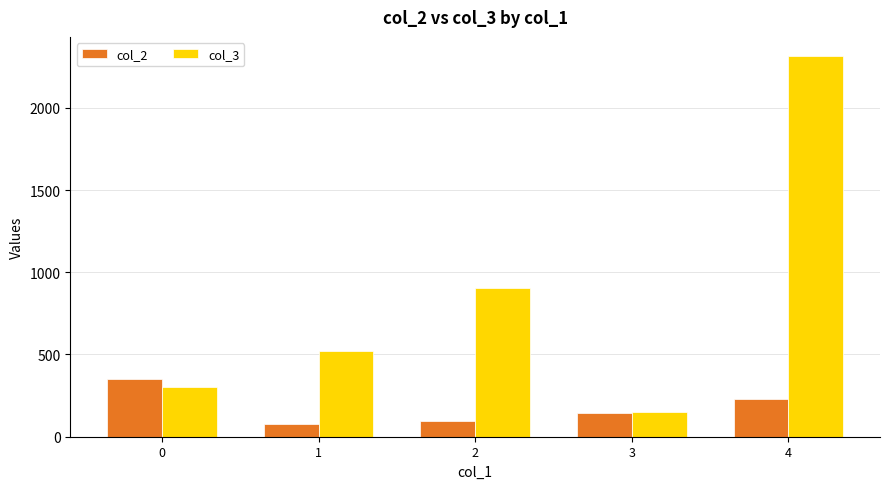

Which series has the widest spread of values?

col_3